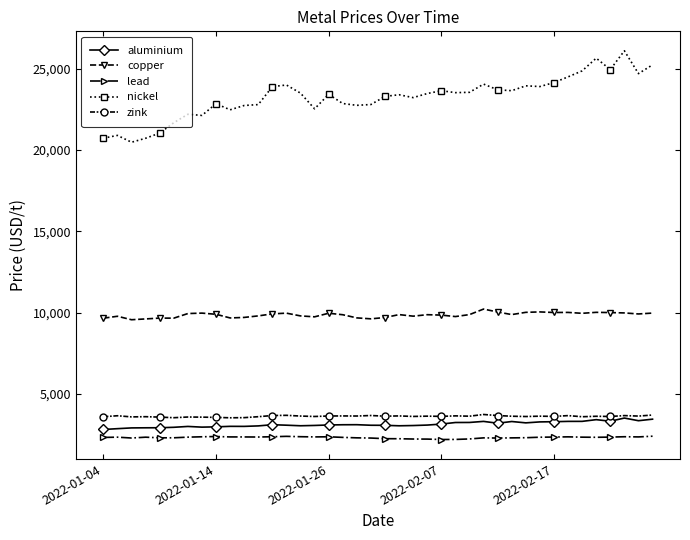

True or false: nickel and zink intersect in this chart.

False